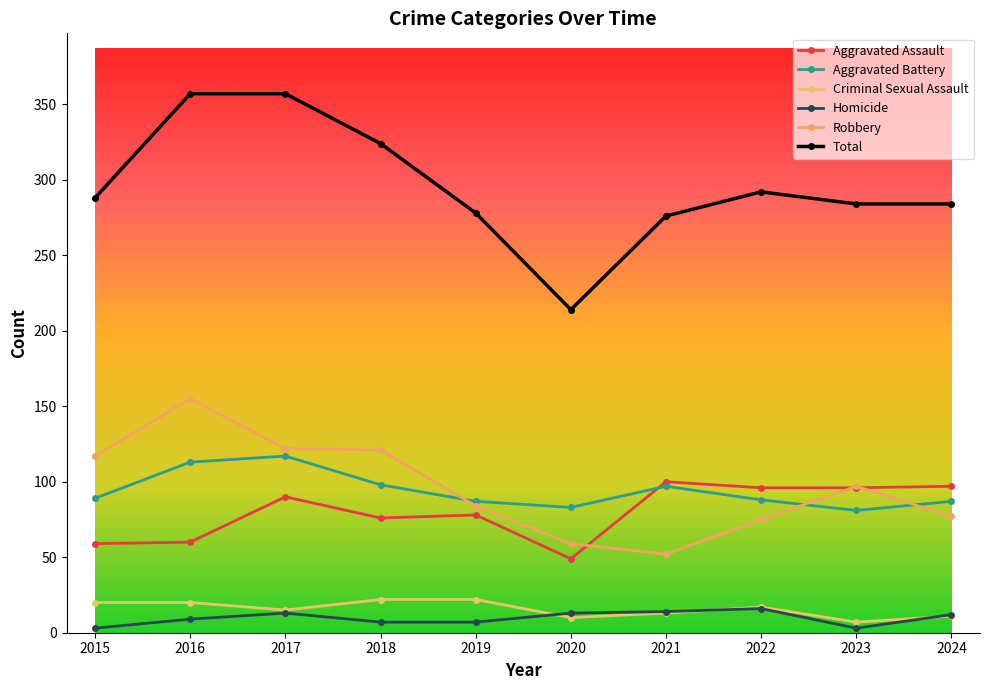

How many series are shown in this chart?

6